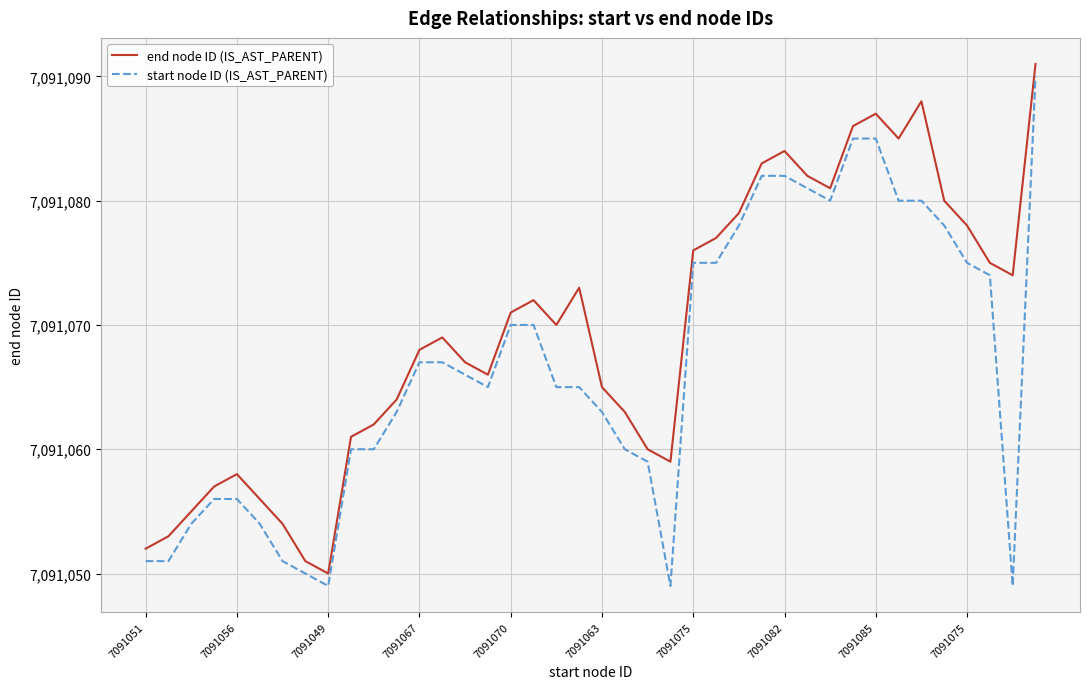

True or false: start node ID (IS_AST_PARENT) and end node ID (IS_AST_PARENT) intersect in this chart.

False